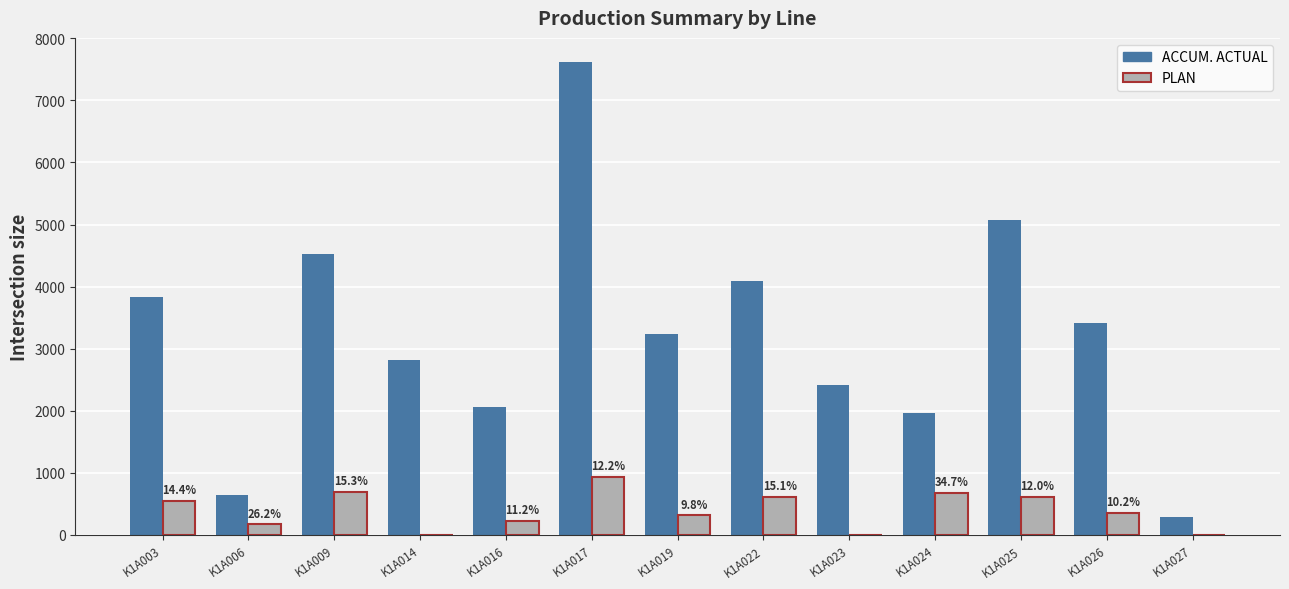

The ACCUM. ACTUAL series shows 4359 at K1A019. True or false?

False